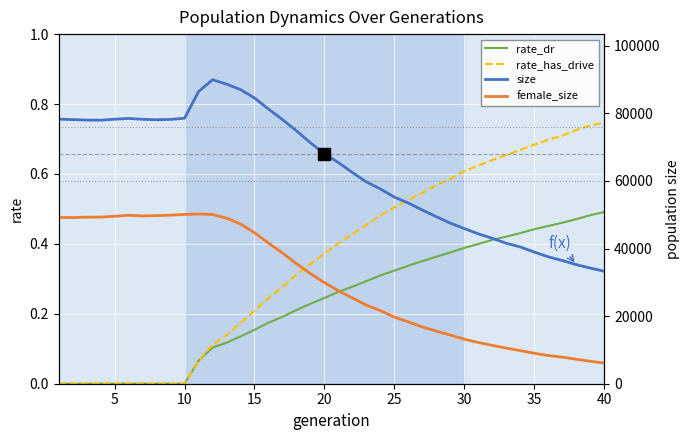

What is the lowest value of the size series?

33287.0